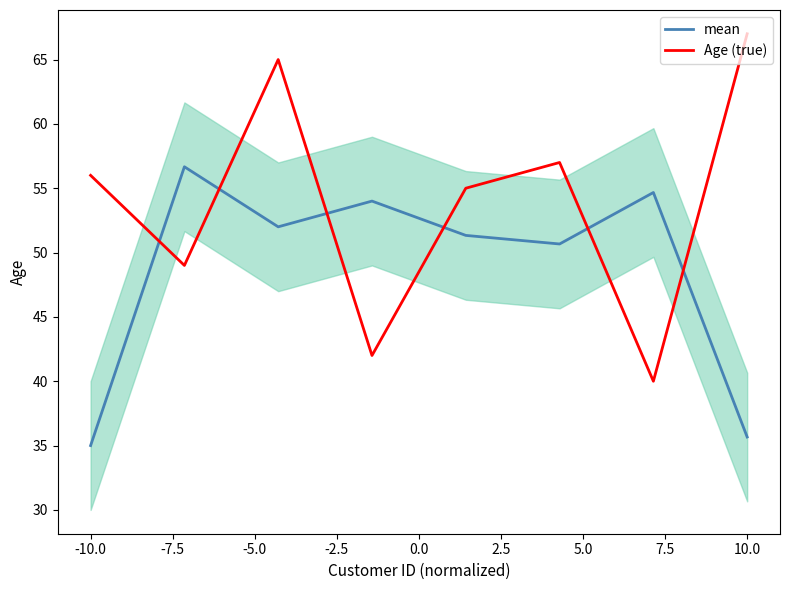

The value of mean at 10.0 is 35.7. True or false?

True